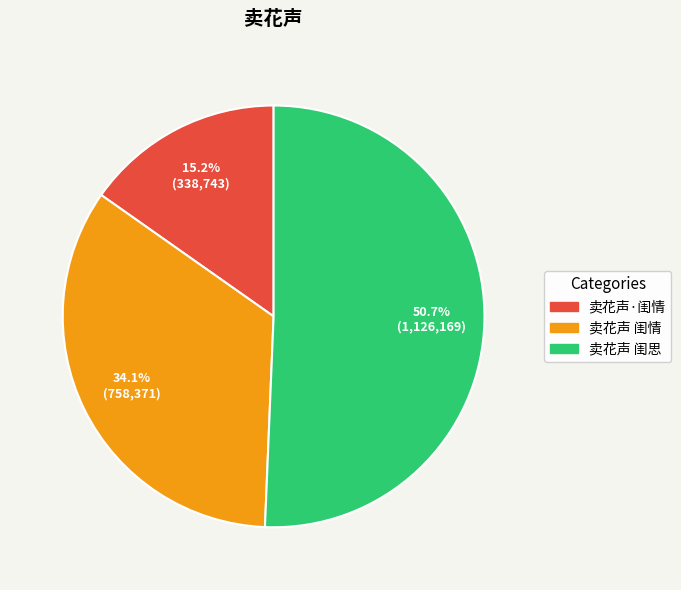

What is the total percentage of 卖花声 闺情 and 卖花声 闺思?

84.8%